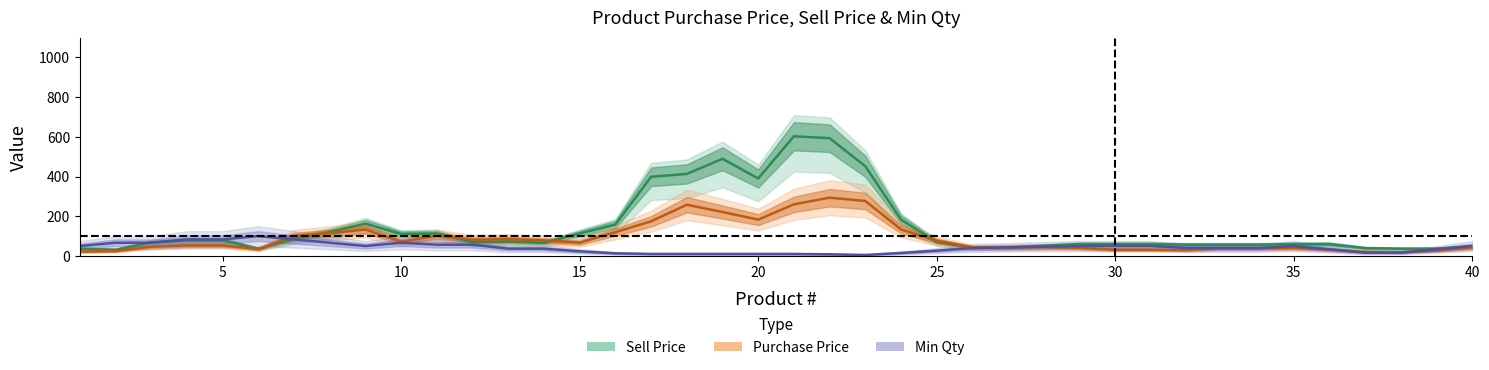

Which series has the largest range (max minus min)?

Sell Price